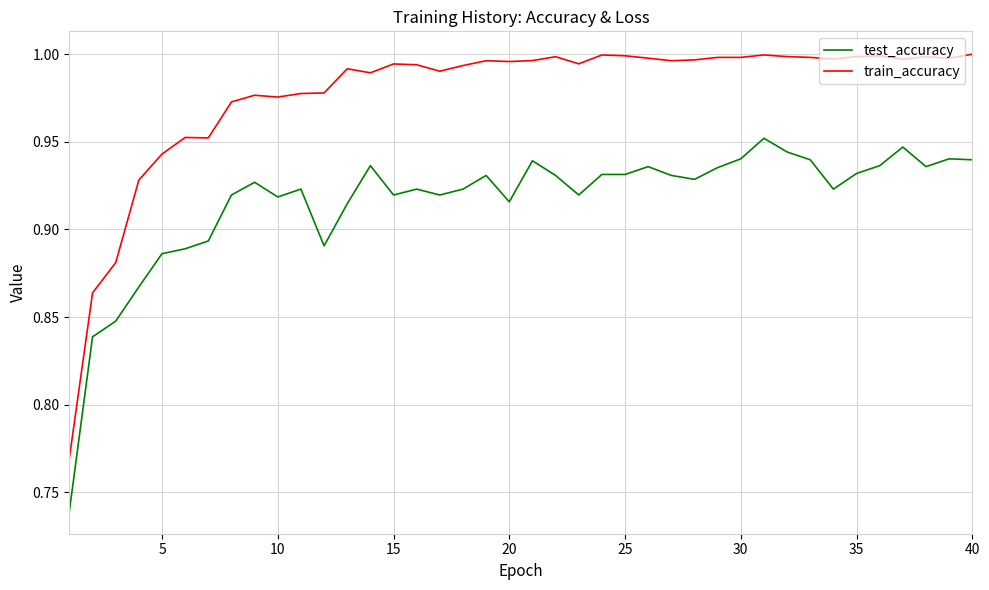

True or false: test_accuracy and train_accuracy intersect in this chart.

False